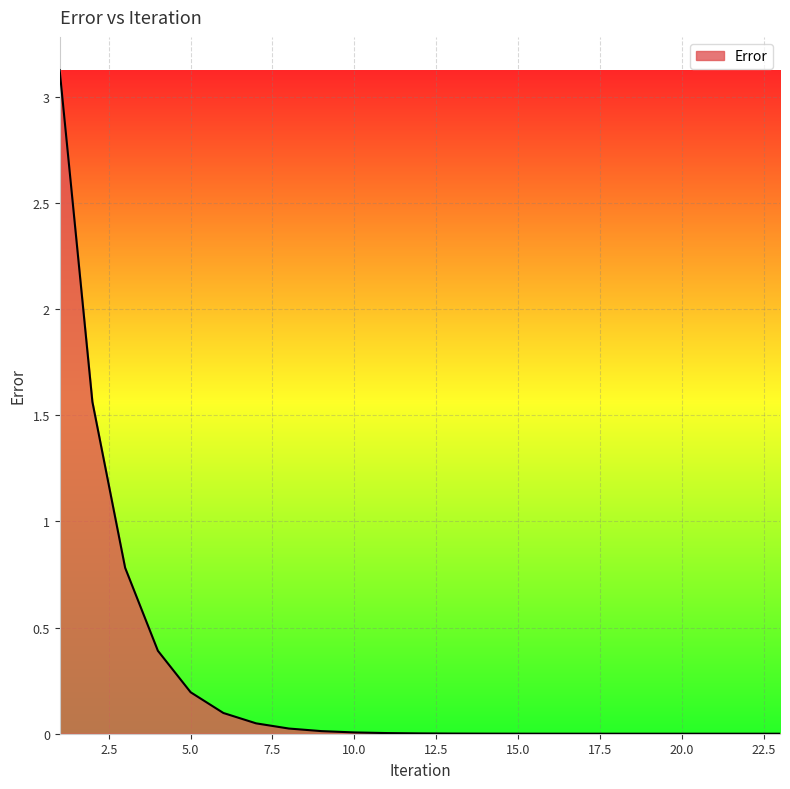

Does the chart have visible grid lines?

Yes